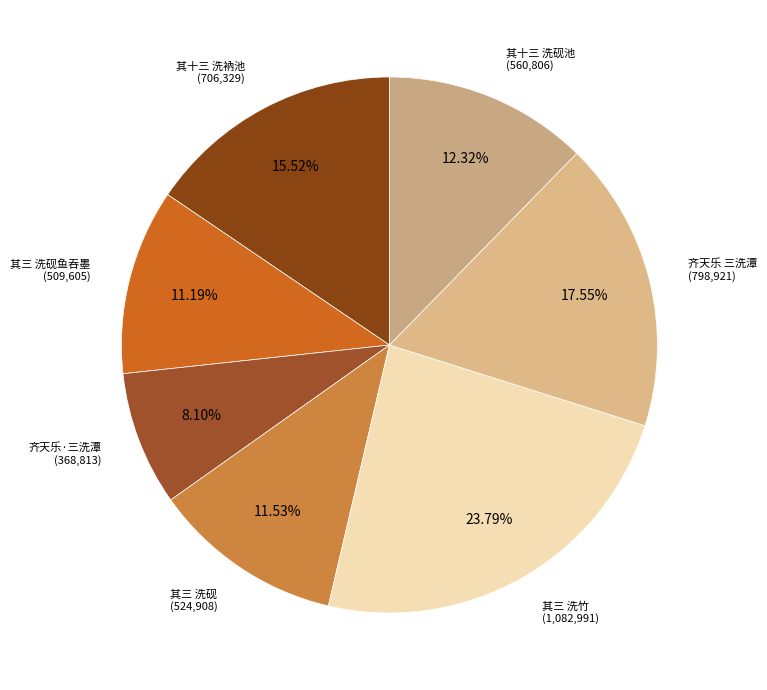

Which slice is the smallest?

齐天乐·三洗潭